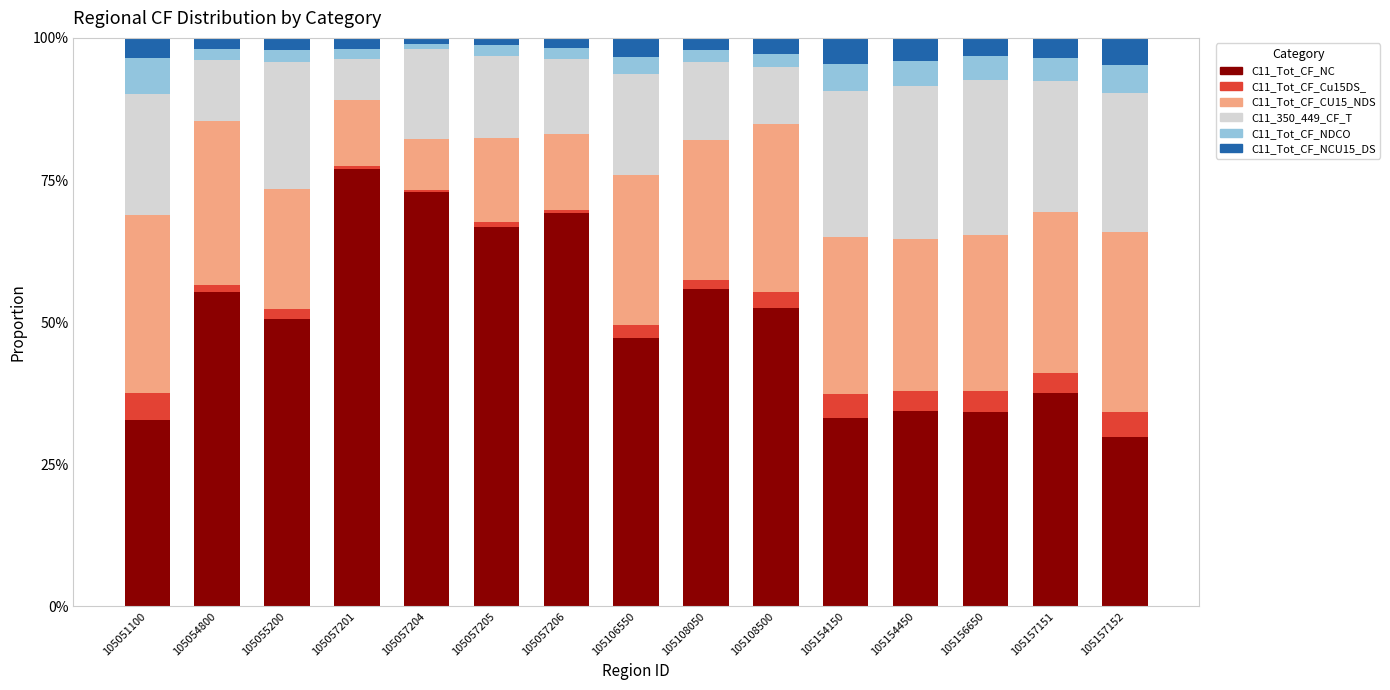

What are all the series names shown in the legend?

C11_Tot_CF_NC, C11_Tot_CF_Cu15DS_, C11_Tot_CF_CU15_NDS, C11_350_449_CF_T, C11_Tot_CF_NDCO, C11_Tot_CF_NCU15_DS